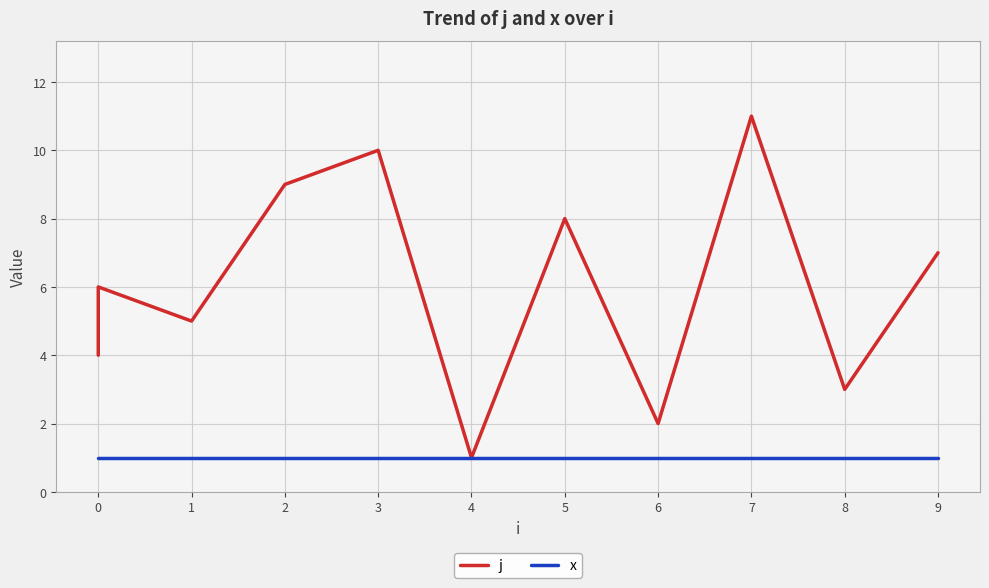

At 2, list the series in order from largest to smallest.

j, x